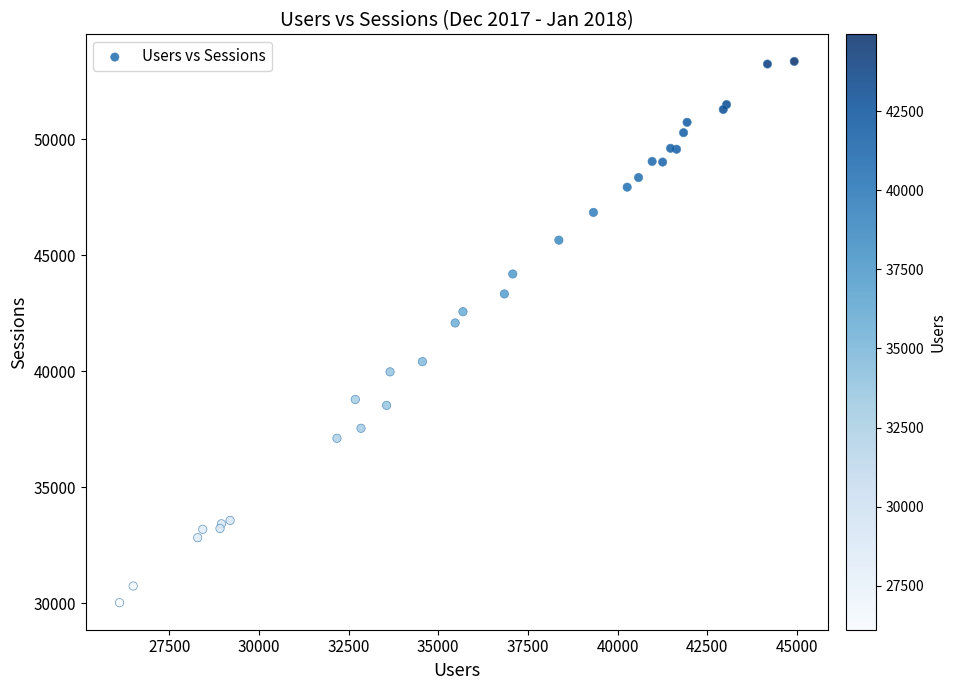

What Y value in the scatter plot is closest to 41689?

42081